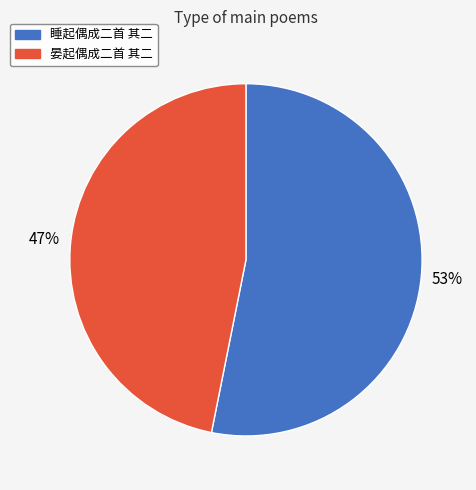

Between 睡起偶成二首 其二 and 晏起偶成二首 其二, which is larger?

睡起偶成二首 其二